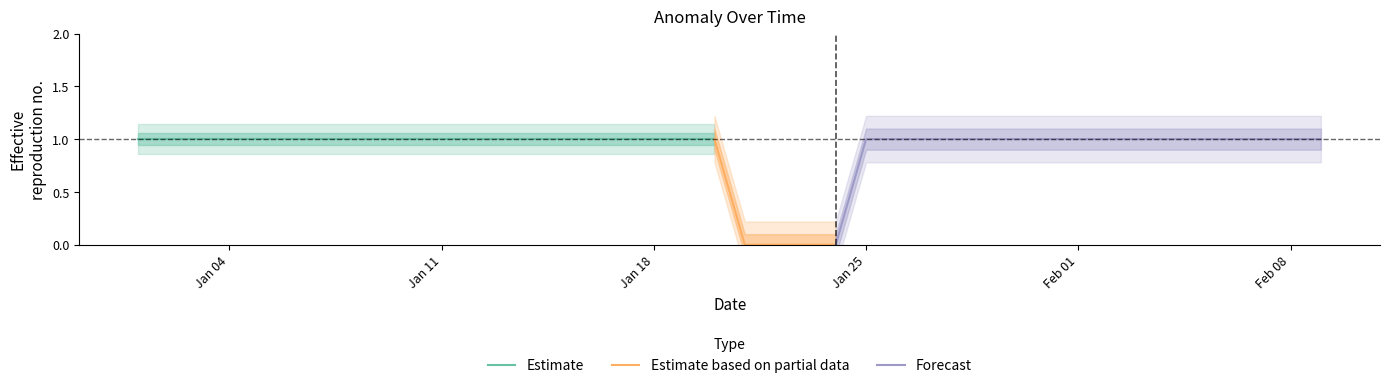

What is the sum of the values at 2016-02-08 and 2016-01-22?

1